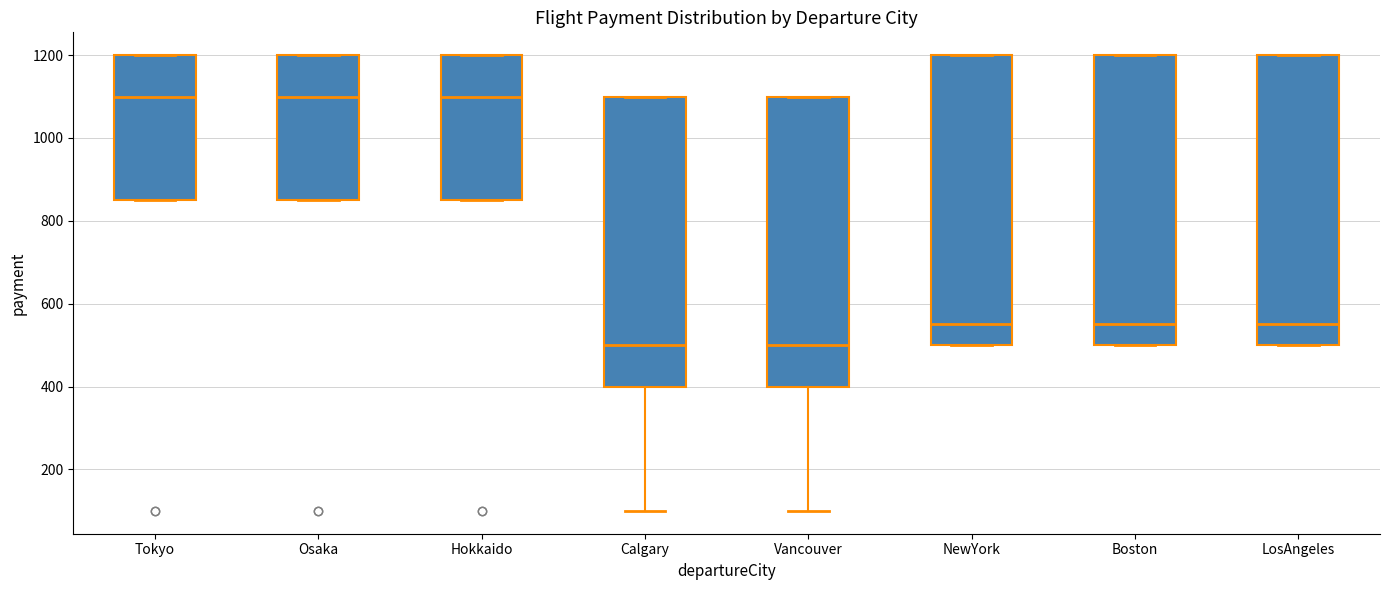

Where does the median line of the box for Tokyo sit on the y-axis? The values are not printed on the chart, so give them approximately, as read against the axis.

1100